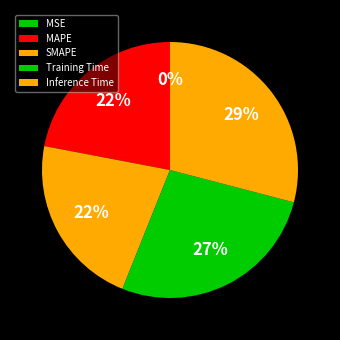

How many segments does this pie chart have?

5